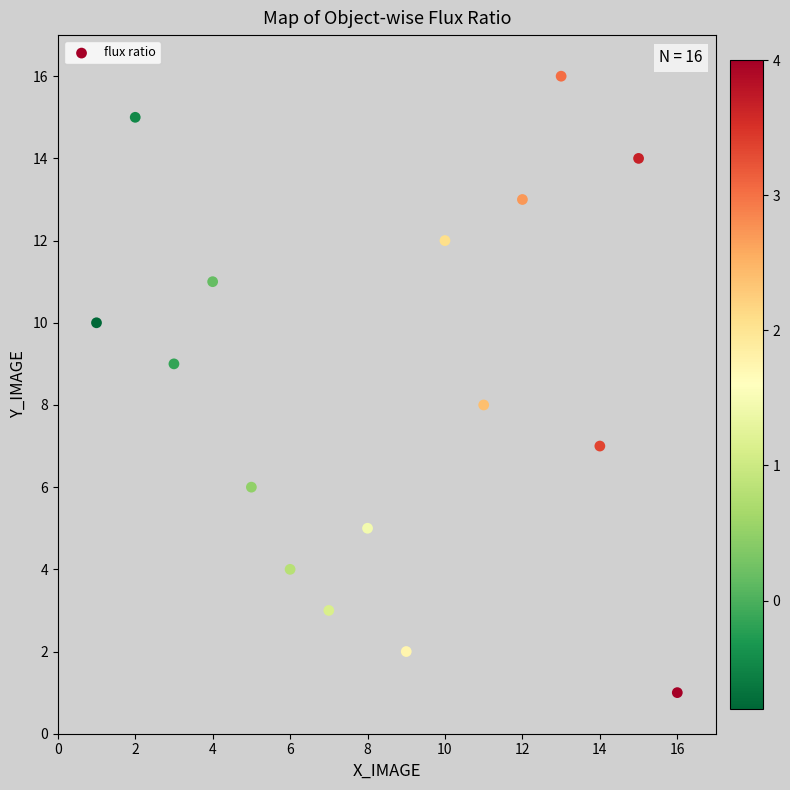

What is the range of X values (max minus min)?

15